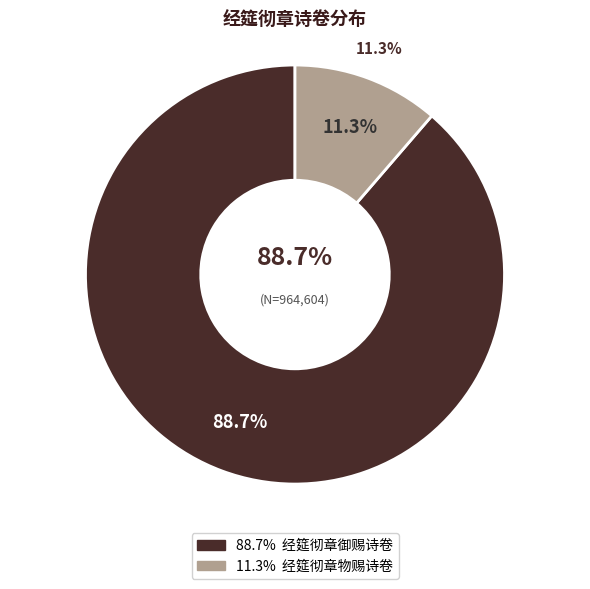

What is the change in value from 经筵彻章御赐诗卷 to 经筵彻章物赐诗卷?

-746146